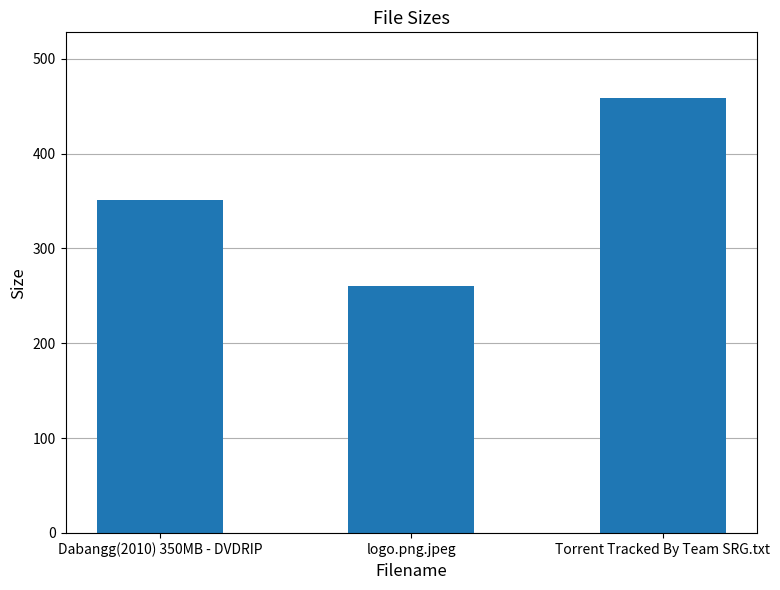

What position from the left is Torrent Tracked By Team SRG.txt?

3